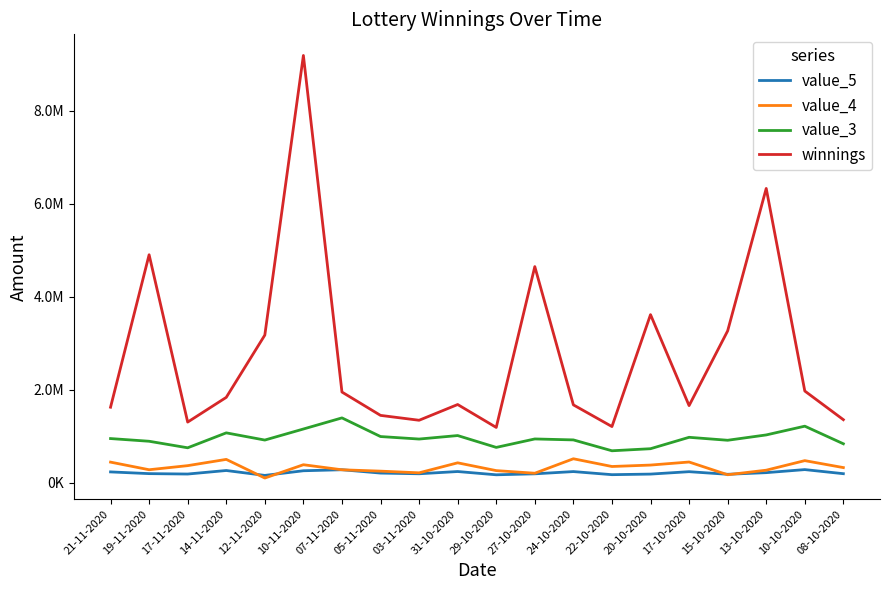

True or false: value_5 and winnings cross at least once.

False